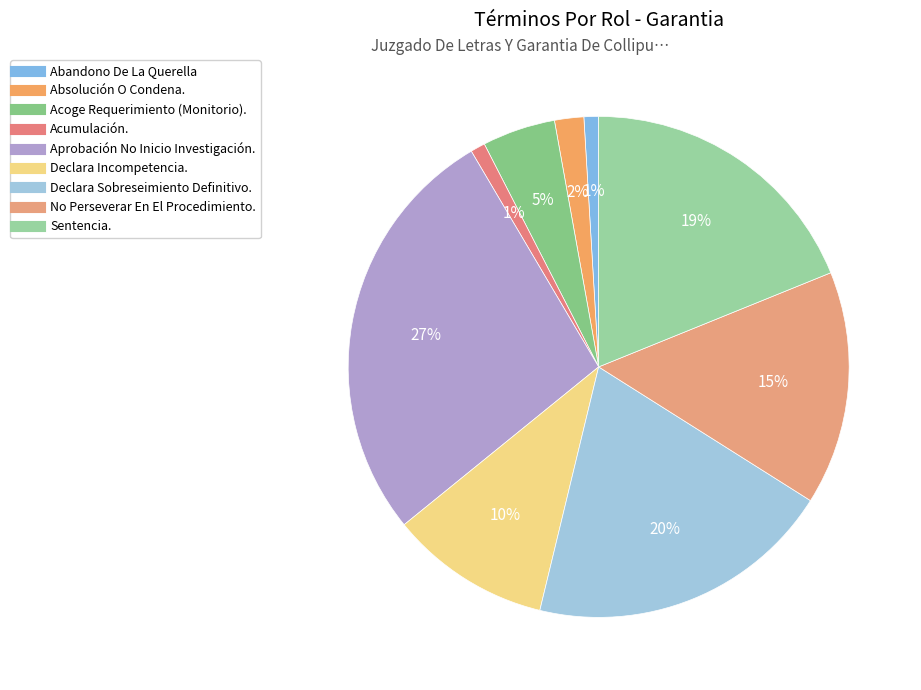

Count the number of slices in the pie.

9